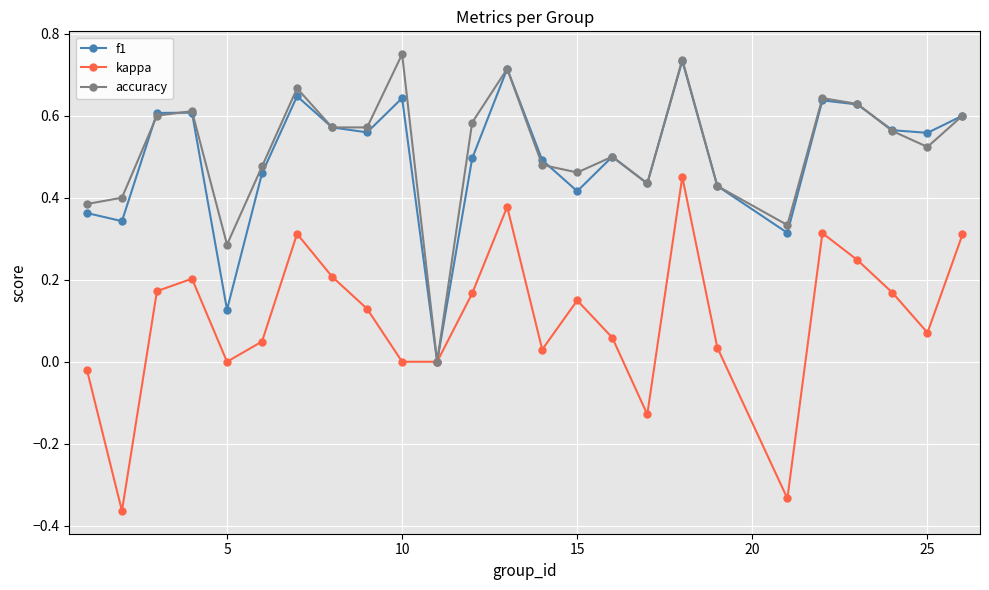

True or false: kappa has more than 2 interior local peaks.

True